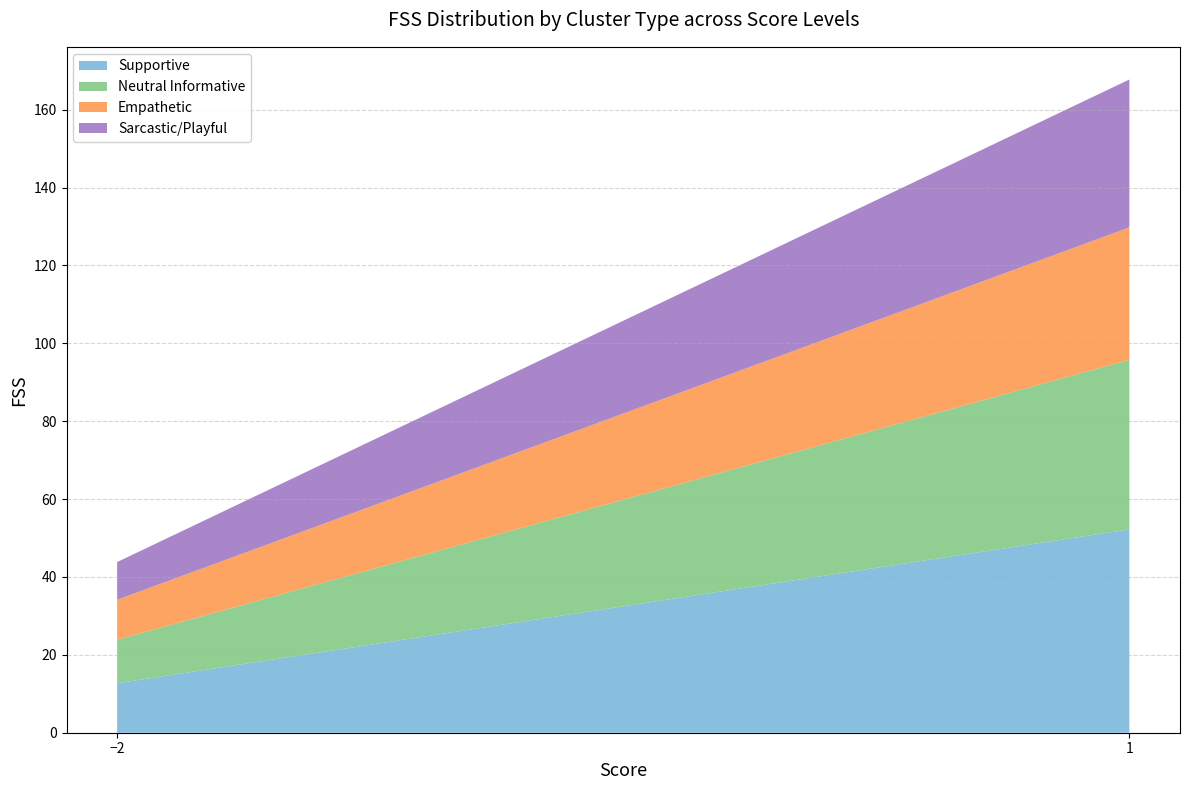

Reading left to right, list the values for the Supportive series.

−2=12.7	1=52.2